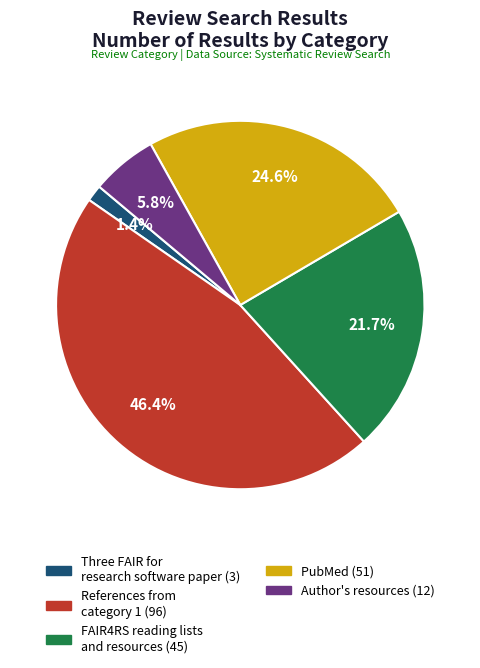

Is there any slice that represents more than half of the pie?

No